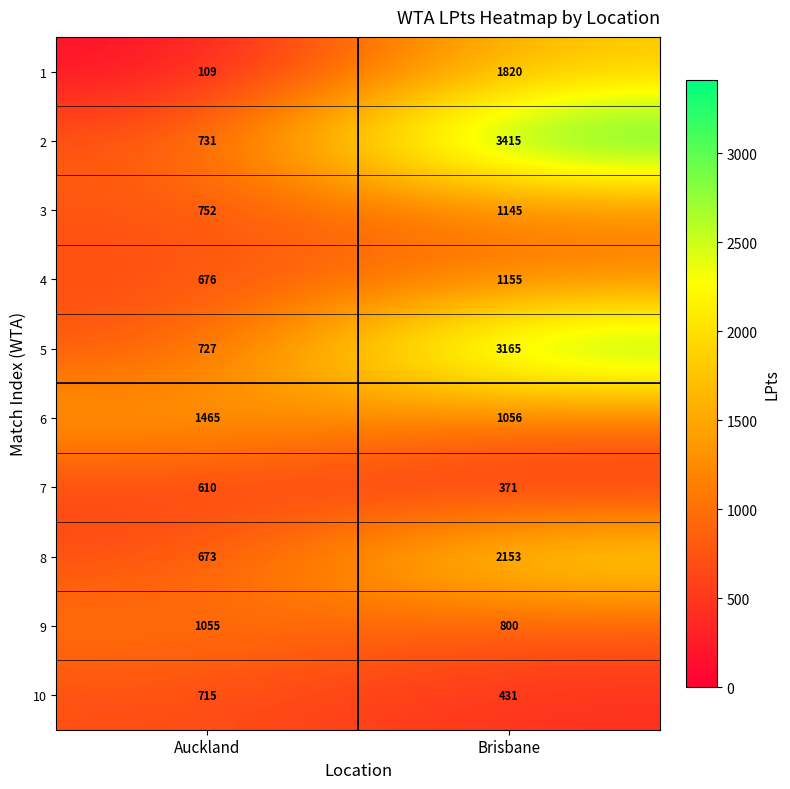

Which label corresponds to the smallest value in the chart?

Auckland